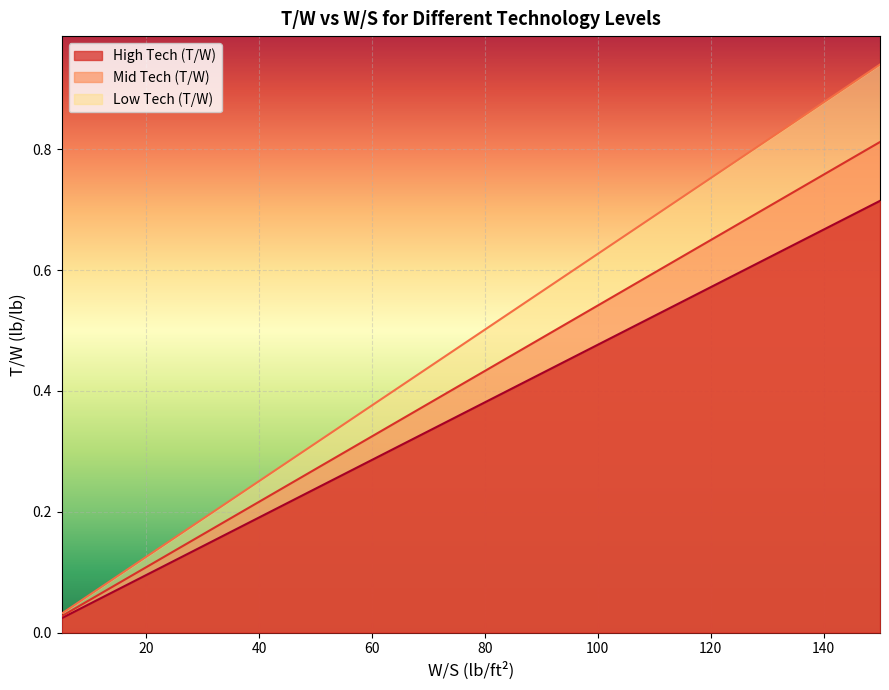

Count the number of categories in the chart.

30